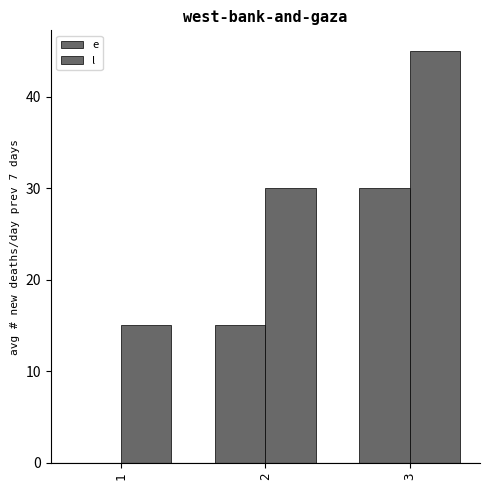

Which series has the largest total across all categories?

l